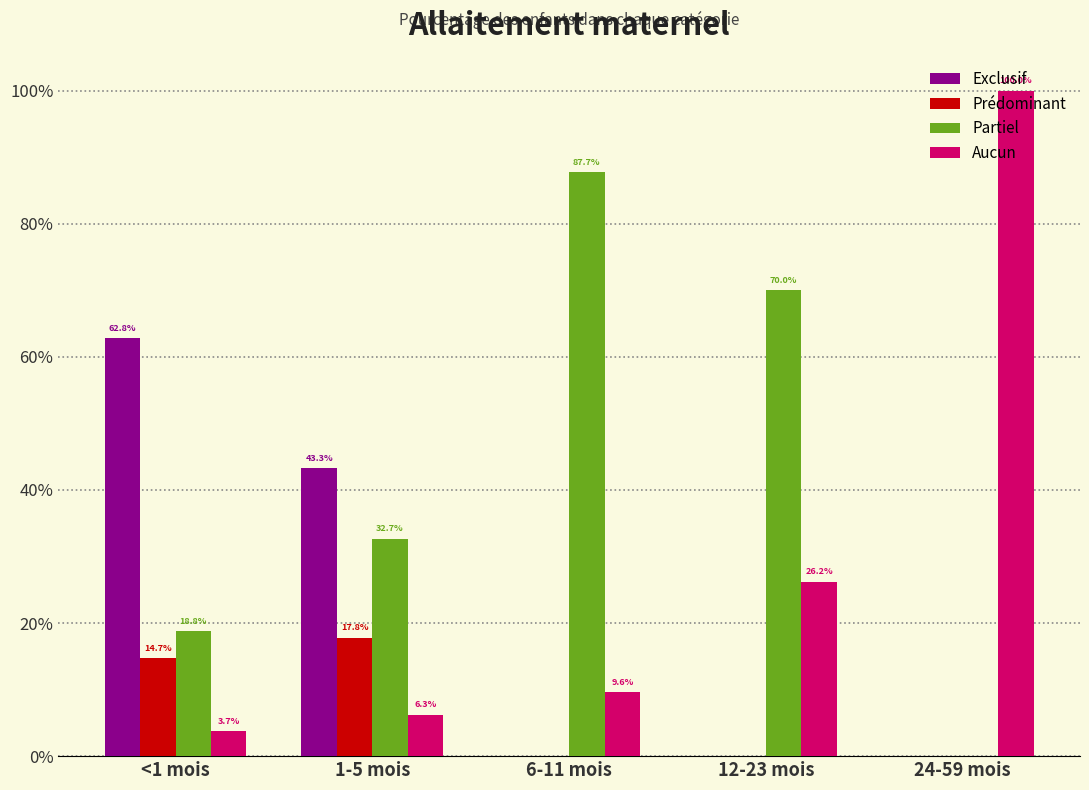

What position from the right is 6-11 mois?

3